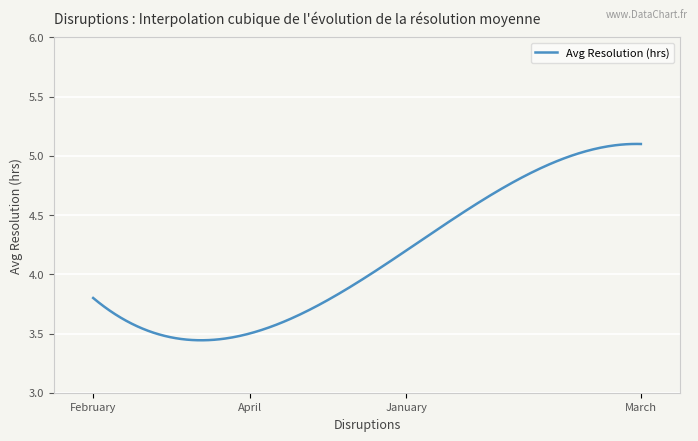

What is the difference between the maximum and minimum values?

1.7